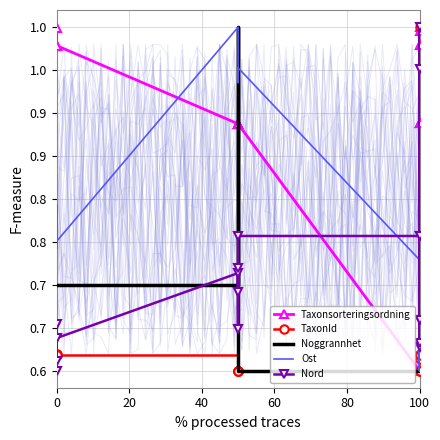

What is the lowest value of the Noggrannhet series?

0.6